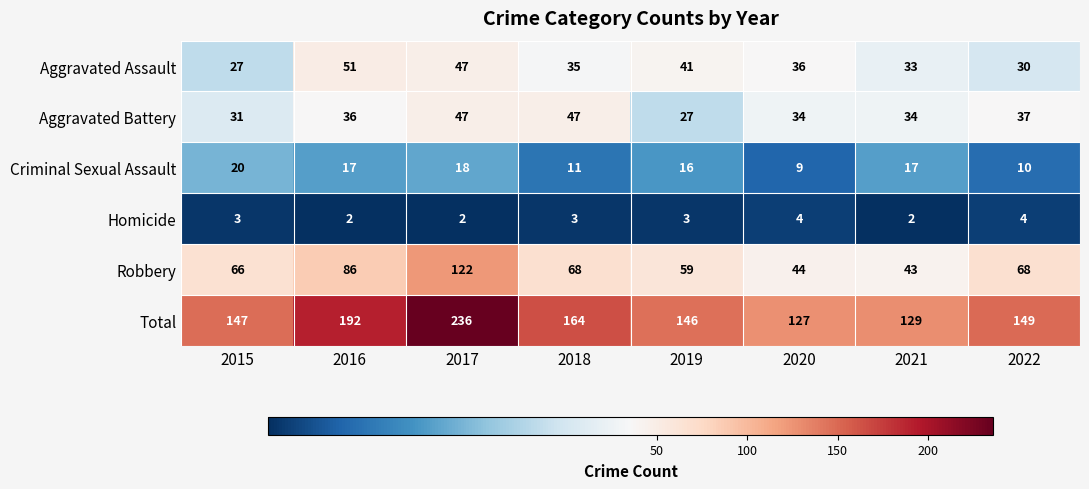

Count the number of data series in this chart.

6